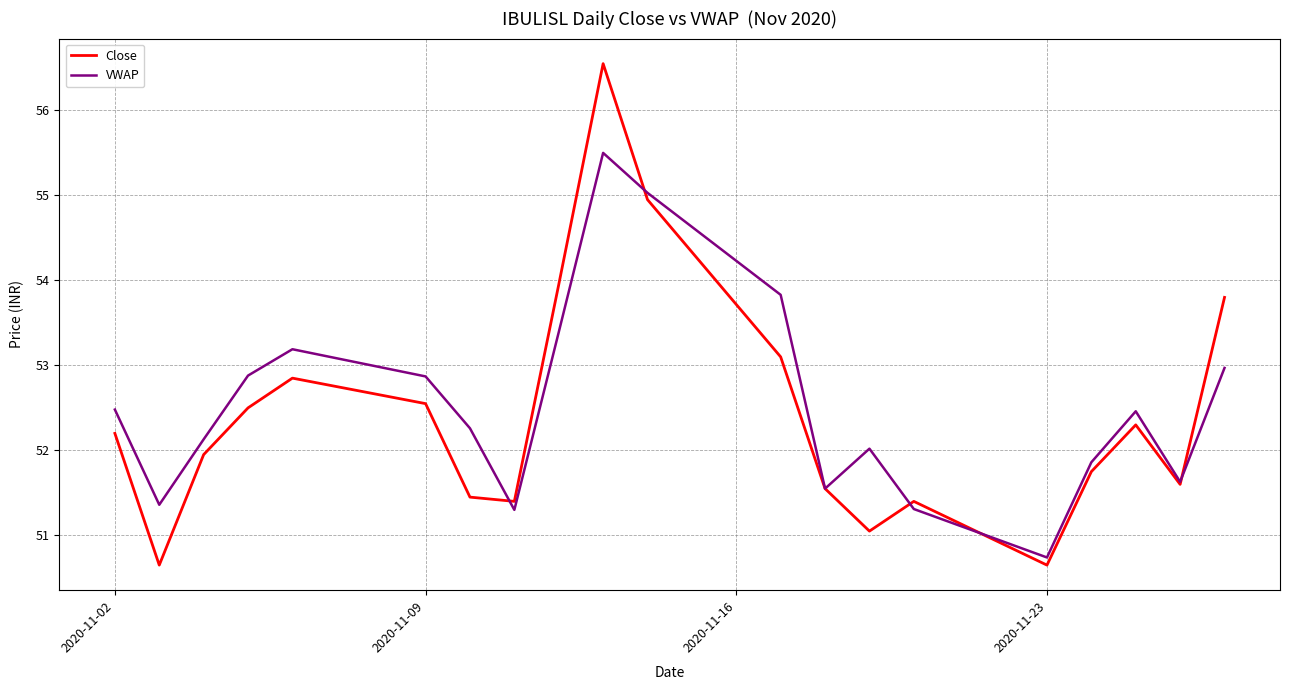

Which series has the largest range (max minus min)?

Close